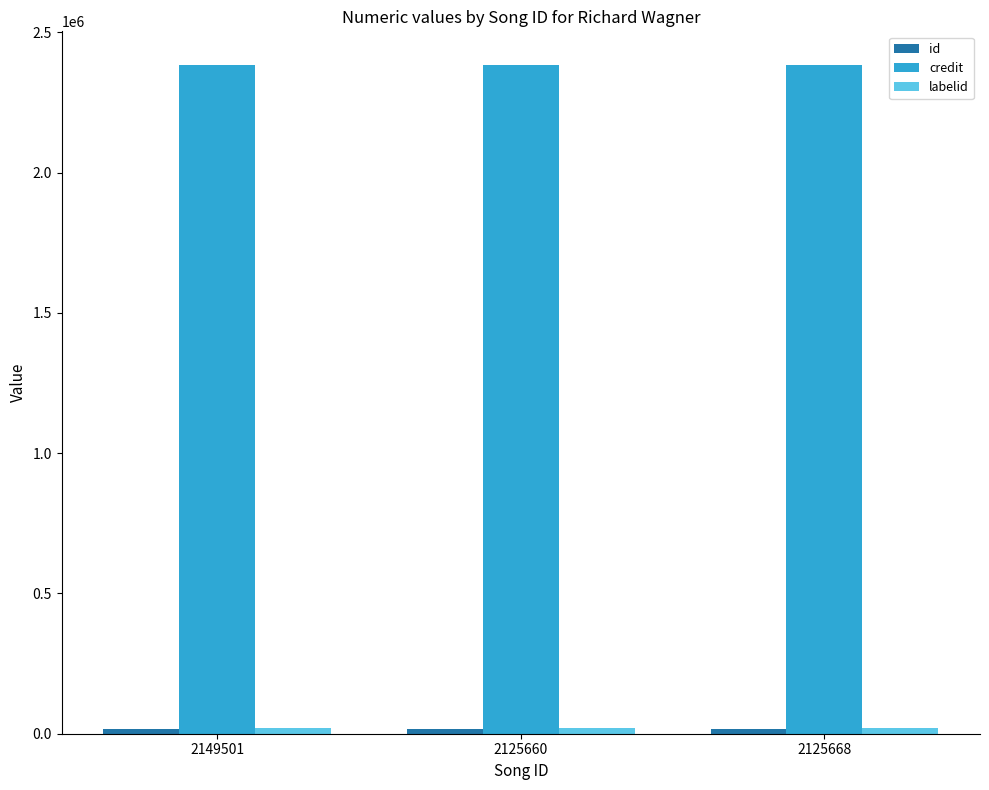

Which series has the largest total across all categories?

credit